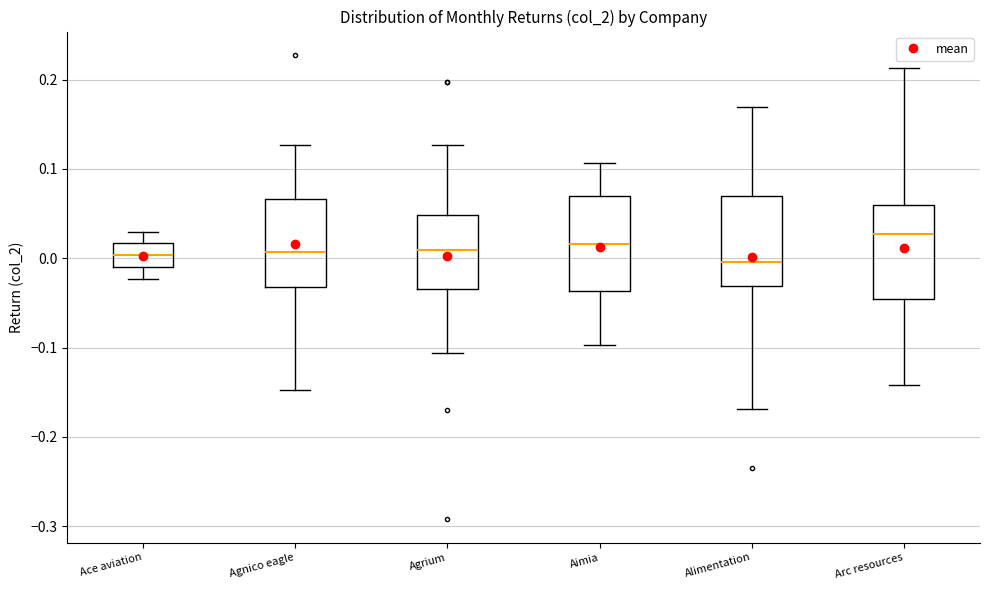

Reading left to right, transcribe this box plot: for each box, give where its median line is, the range the box spans, and where its two whiskers end, as read against the y-axis. The values are not printed on the chart, so give them approximately, as read against the axis.

Ace aviation: median 0.00, box -0.01 to 0.02, whiskers -0.02 to 0.03
Agnico eagle: median 0.01, box -0.03 to 0.07, whiskers -0.15 to 0.13
Agrium: median 0.01, box -0.03 to 0.05, whiskers -0.11 to 0.13
Aimia: median 0.02, box -0.04 to 0.07, whiskers -0.10 to 0.11
Alimentation: median 0.00, box -0.03 to 0.07, whiskers -0.17 to 0.17
Arc resources: median 0.03, box -0.05 to 0.06, whiskers -0.14 to 0.21